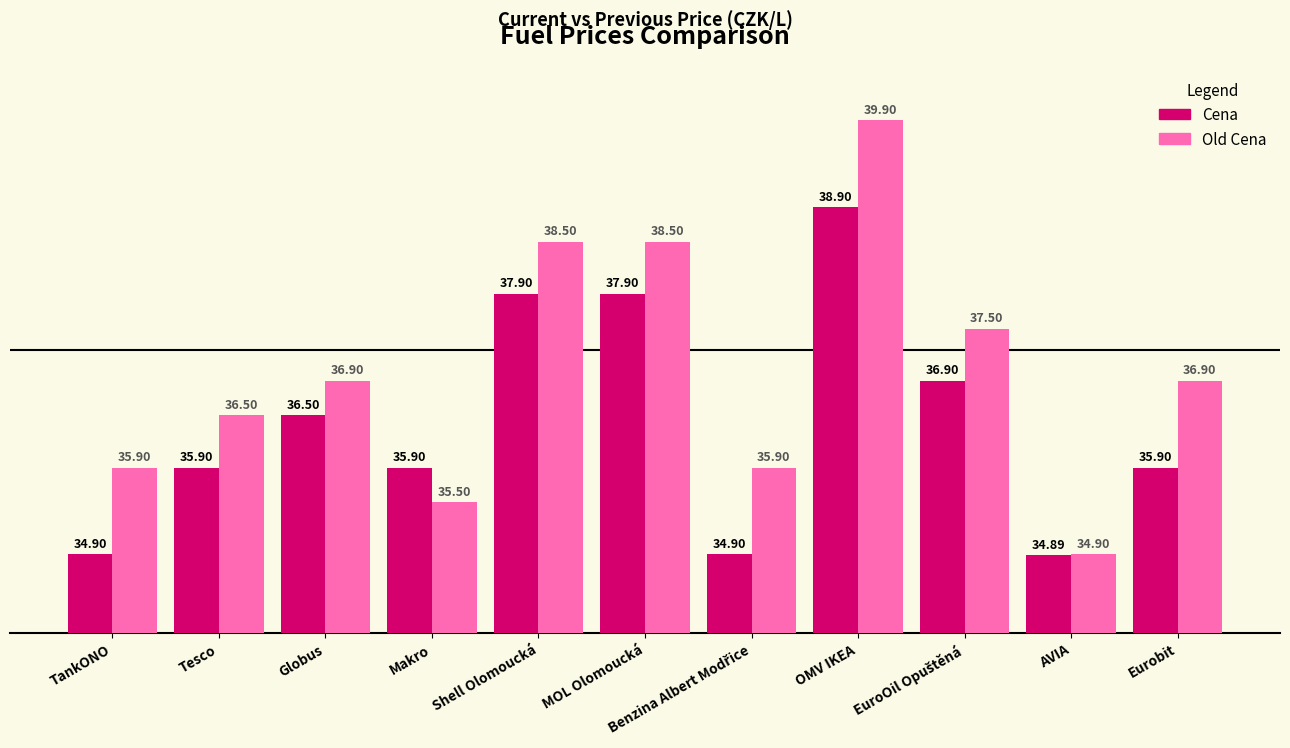

List the series in order of their overall mean, highest first.

Old Cena, Cena